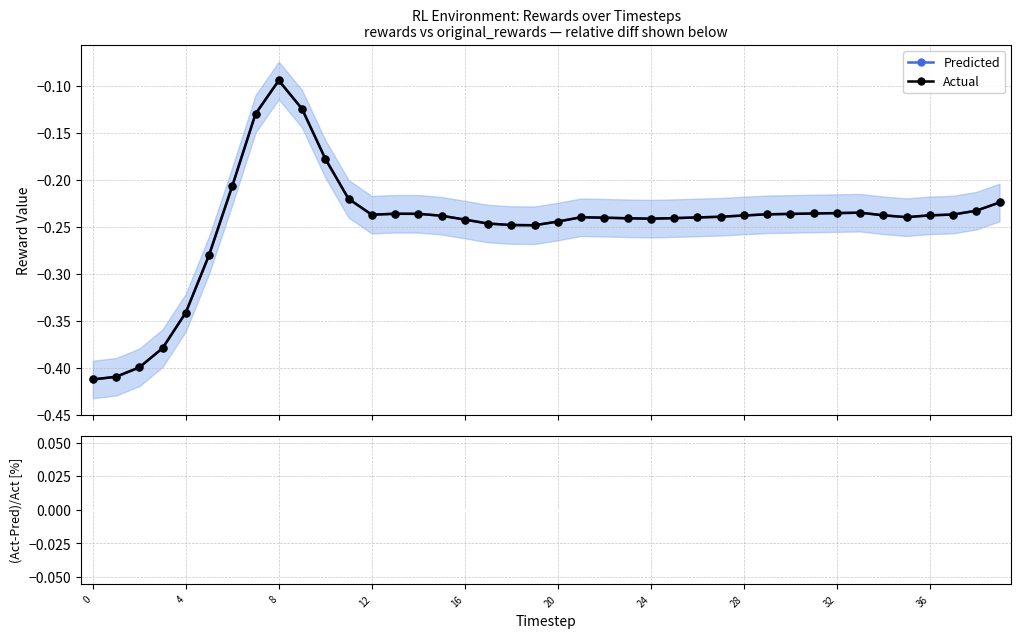

Is the value of (rewards-orig)/|rewards| [%] at 12 greater than the value of Actual at 16?

Yes